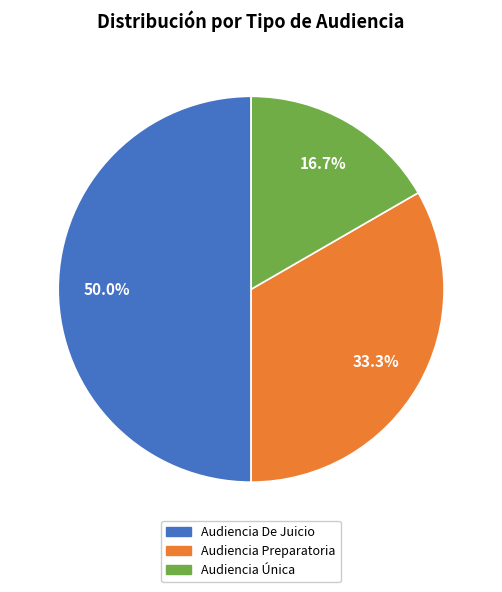

Count the number of slices in the pie.

3